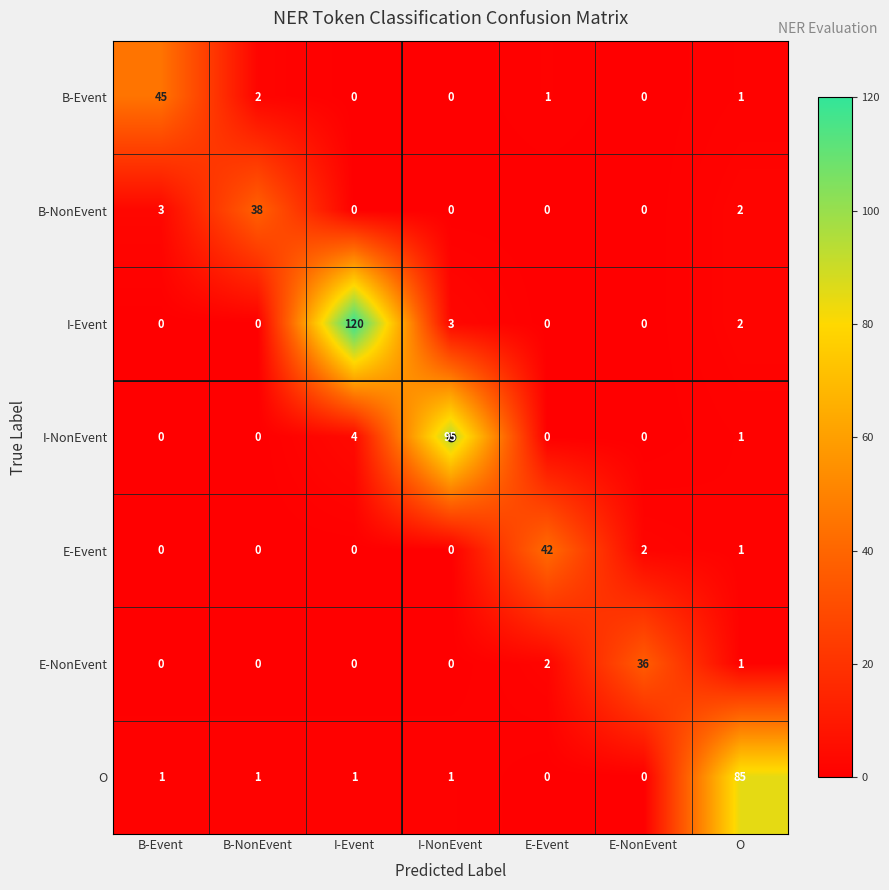

What is the difference between the second highest and second lowest values in the B-NonEvent series?

3